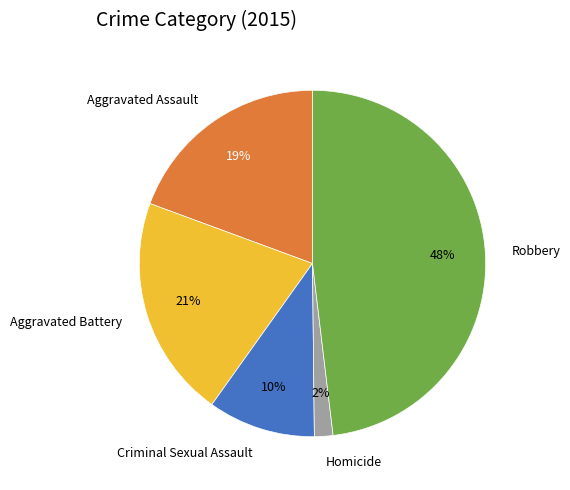

Does any single category account for the majority?

No